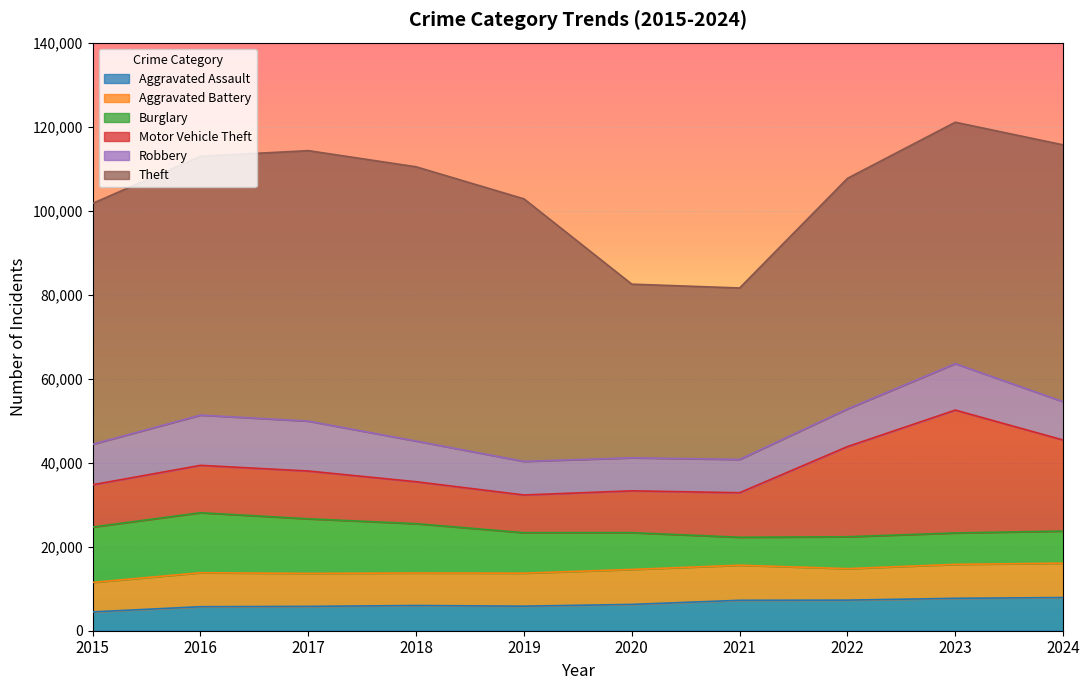

At how many categories does at least one series exceed 7514?

10